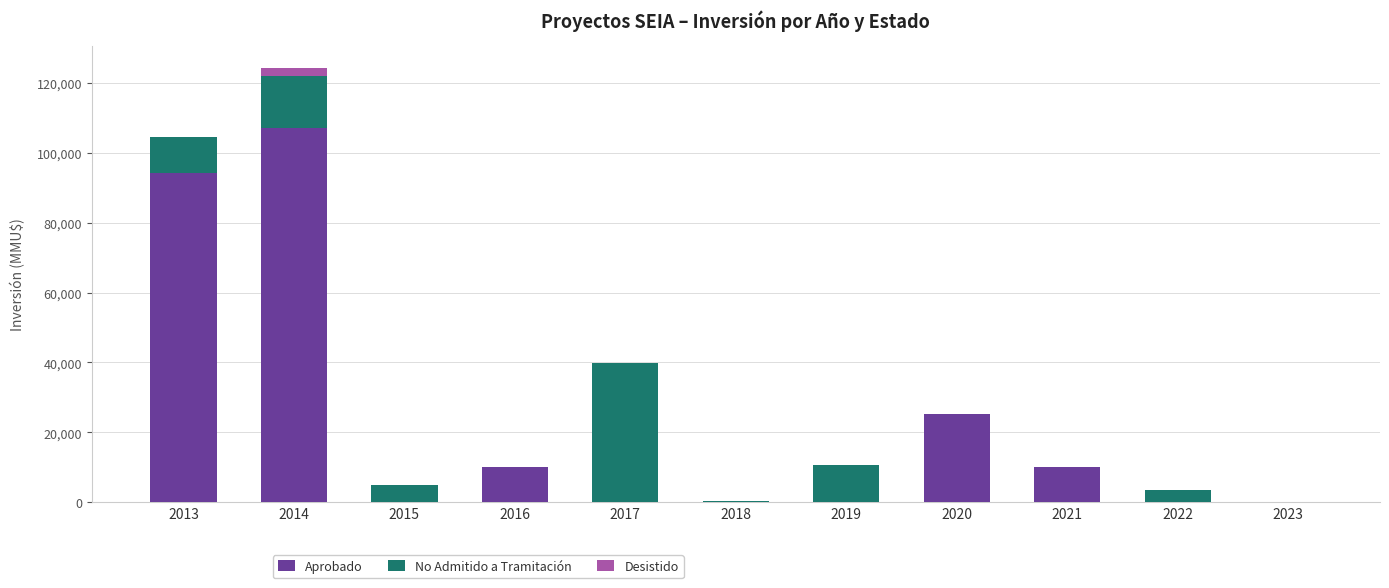

What is the highest value of the Aprobado series?

107000